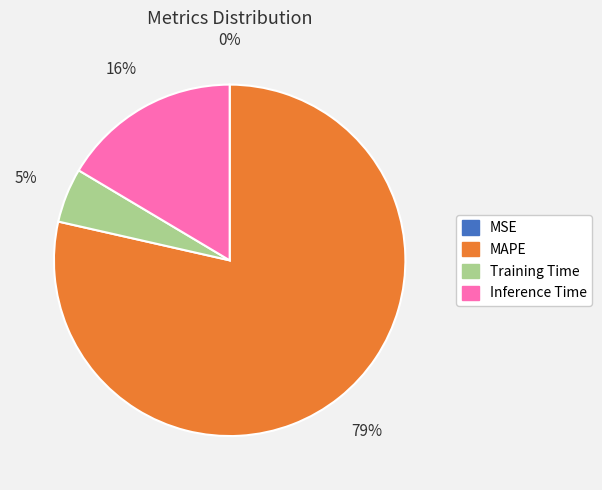

Does MAPE represent more than half of the total?

Yes